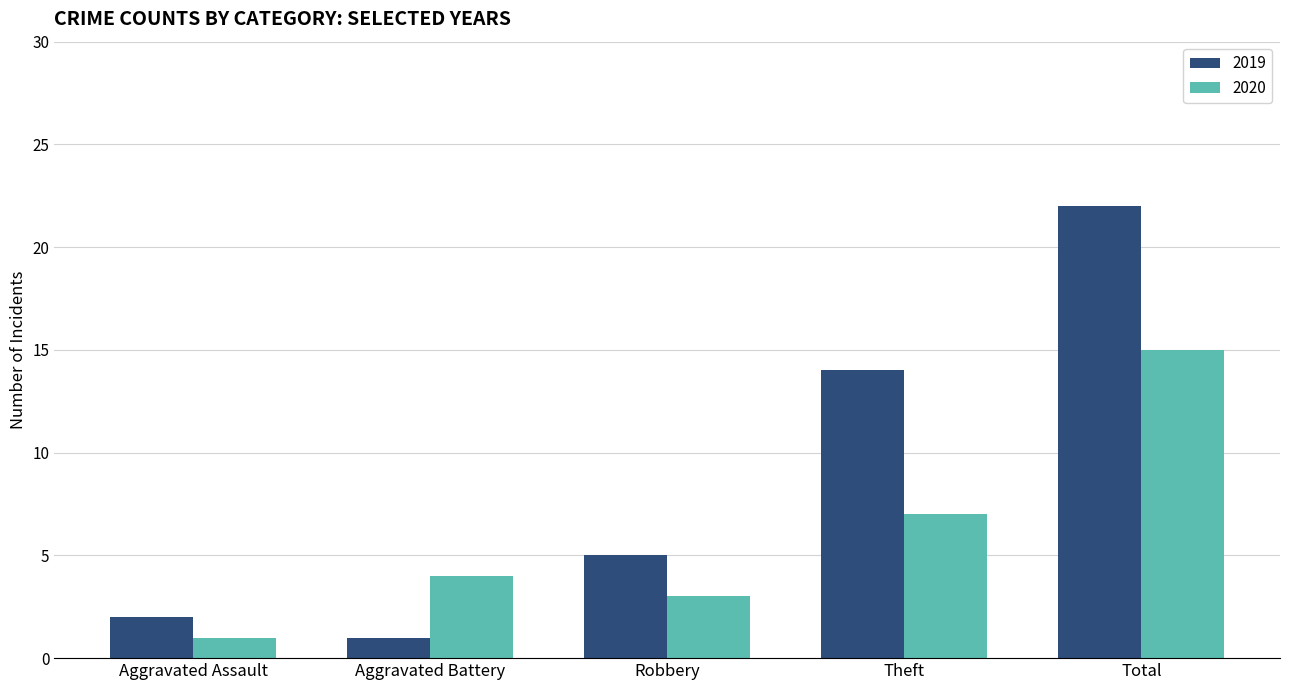

What is the difference between the highest and lowest values at Total?

7